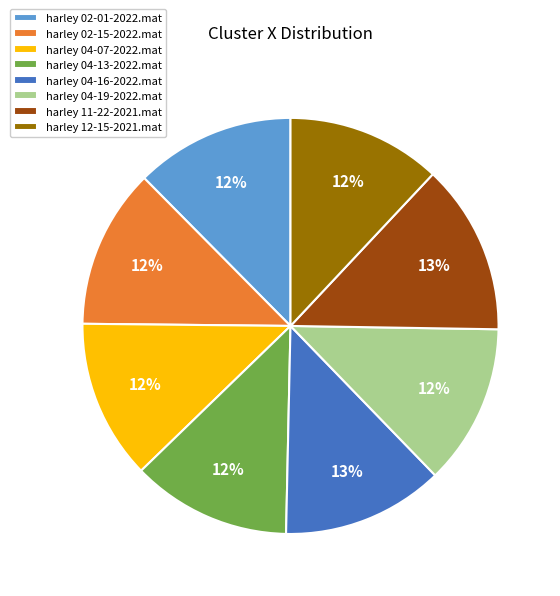

Does harley 11-22-2021.mat account for over 50% of the chart?

No